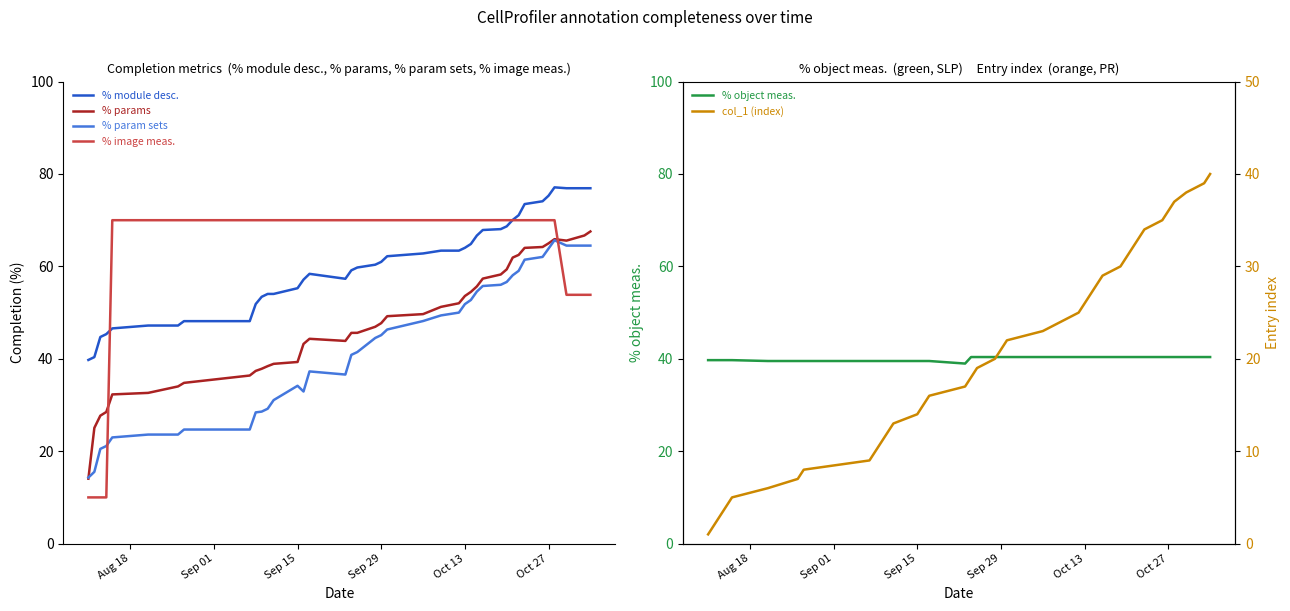

What is the sum of all % image meas. values?

2511.6